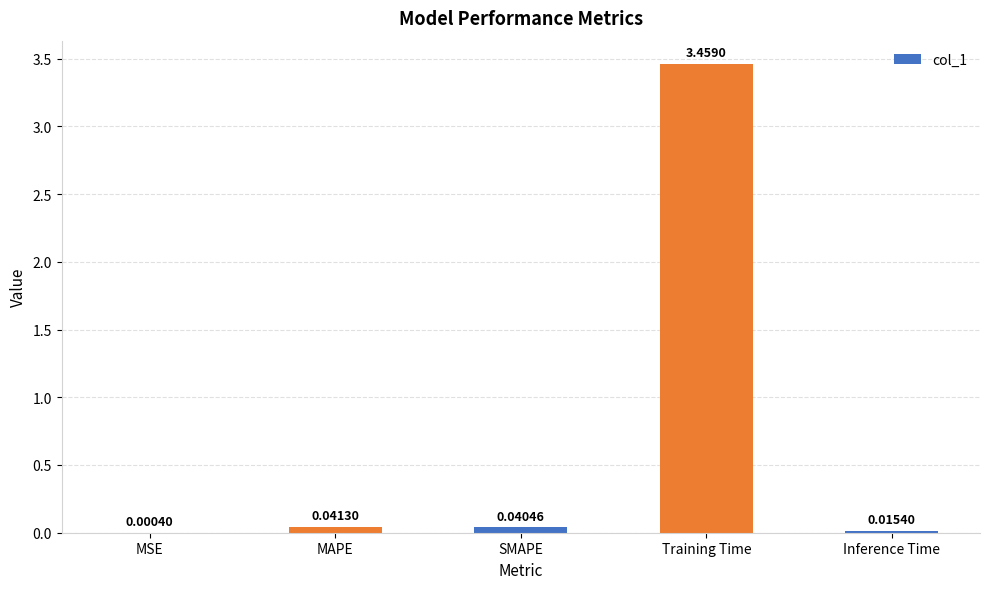

Between Training Time and SMAPE, which is larger?

Training Time